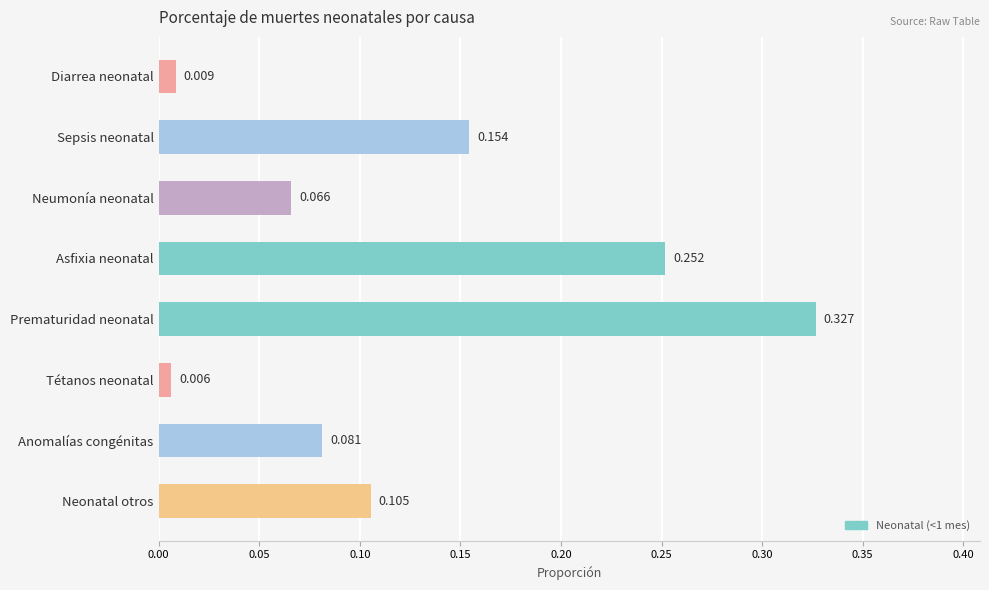

At which label is the value closest to 0?

Tétanos neonatal